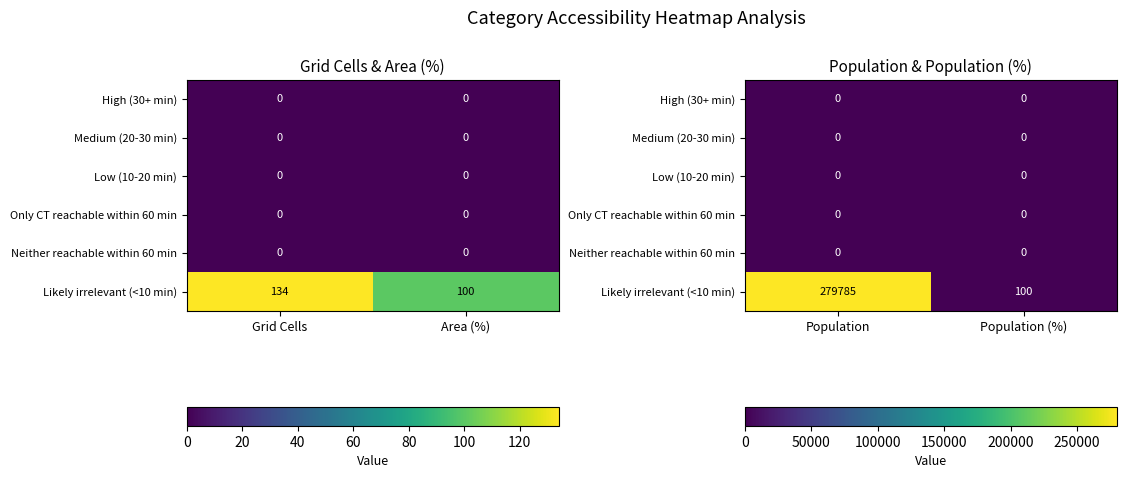

Which series has the largest range (max minus min)?

Likely irrelevant (<10 min)